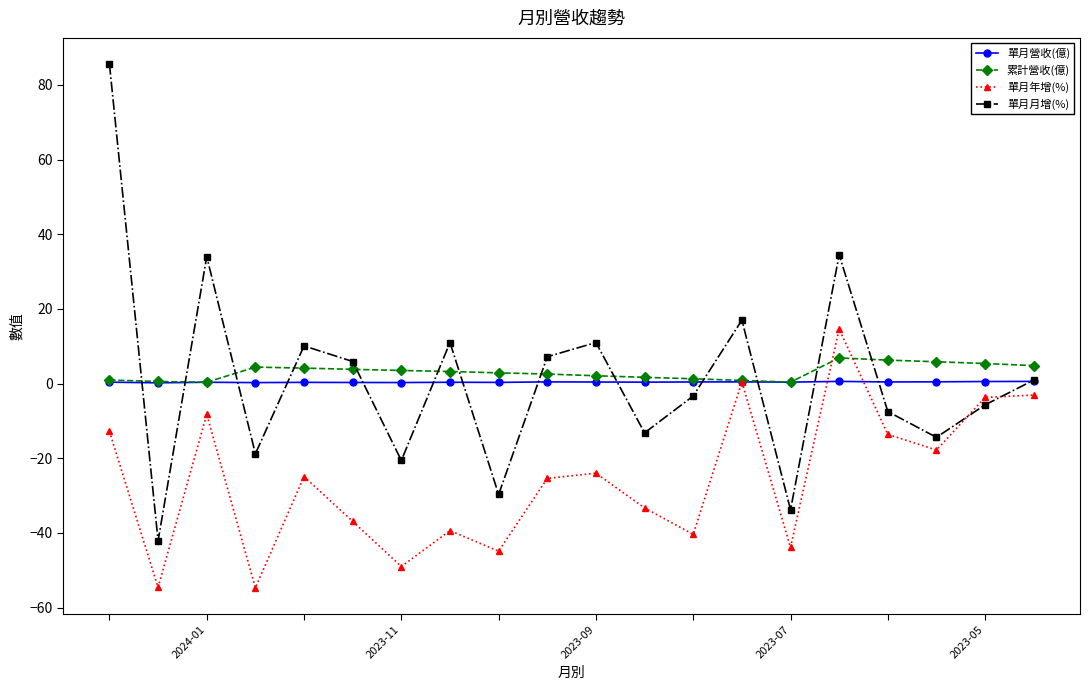

Which series ends up on top after the final intersection of 單月月增(%) and 累計營收(億)?

累計營收(億)